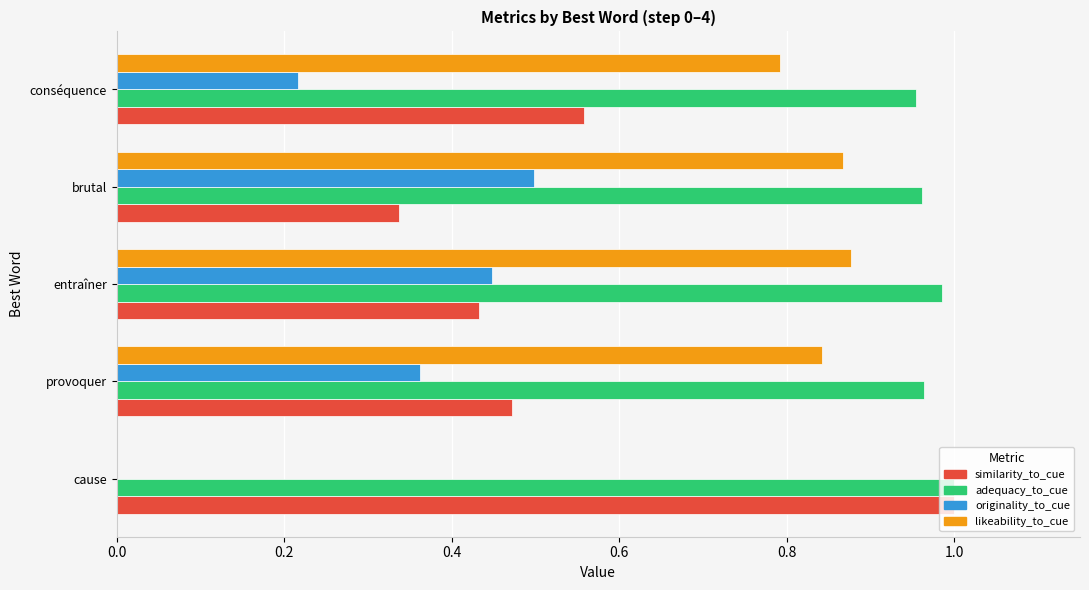

What are all the series names shown in the legend?

similarity_to_cue, adequacy_to_cue, originality_to_cue, likeability_to_cue